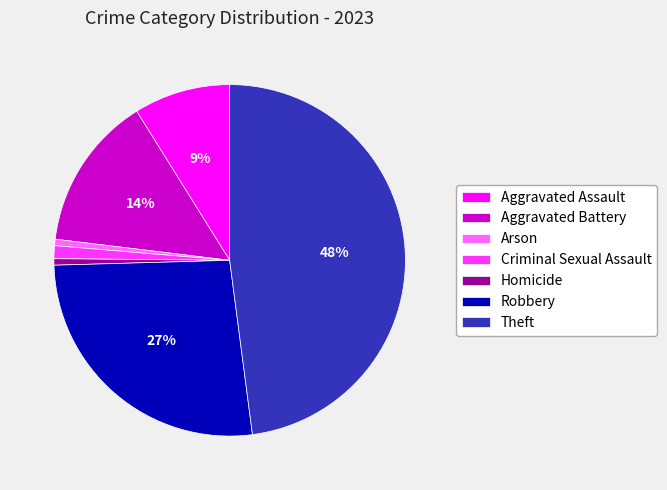

What percentage is the Robbery slice, to the nearest percent?

27%